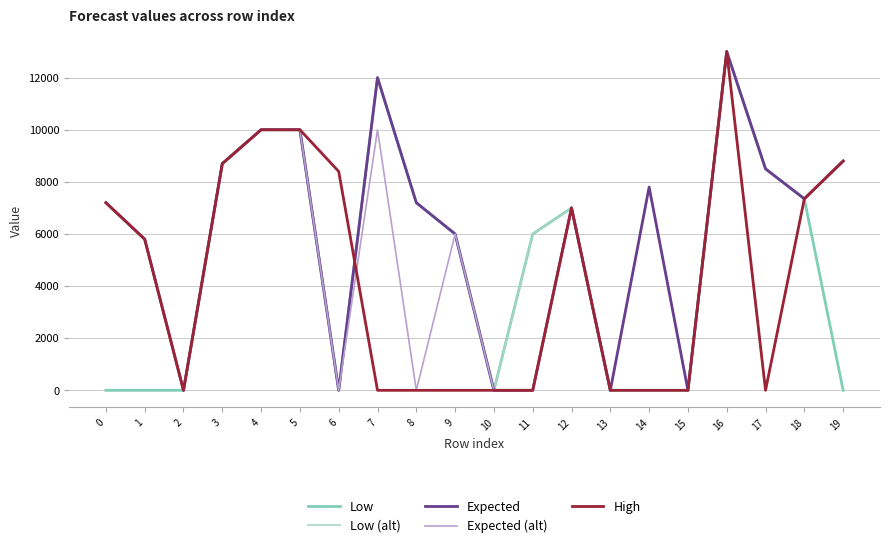

What is the difference between the maximum and minimum values in the Low series?

13000